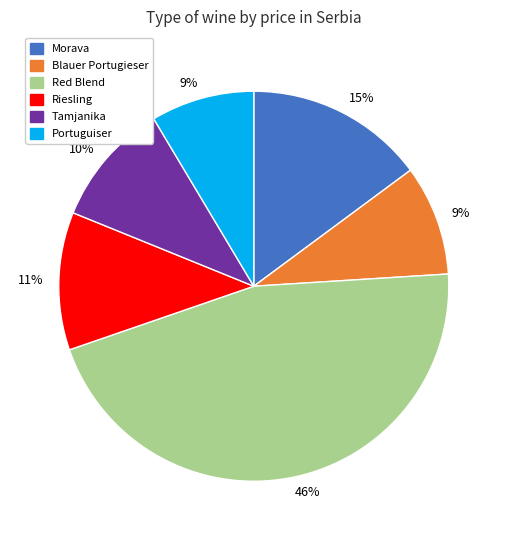

To the nearest percent, what is the difference between the largest and smallest slice percentages?

37%